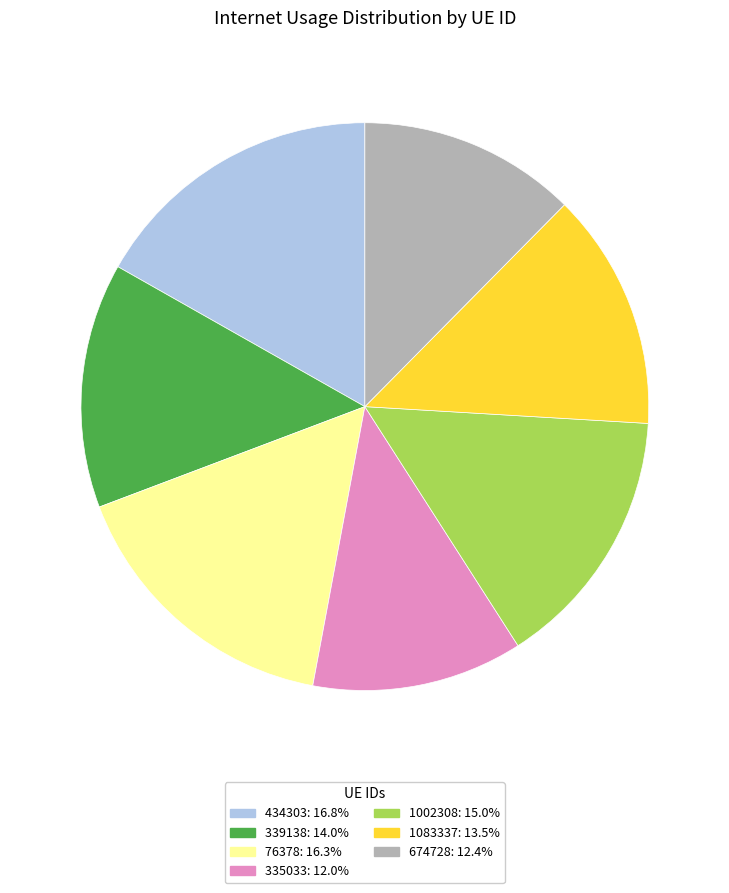

How many slices are in this pie chart?

7